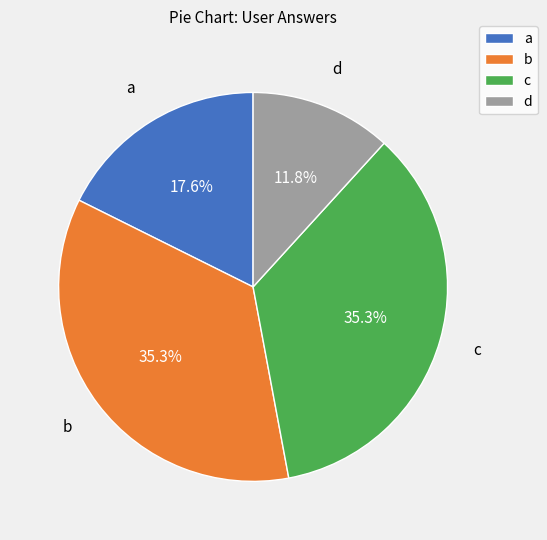

What is the smallest slice in the pie chart?

d